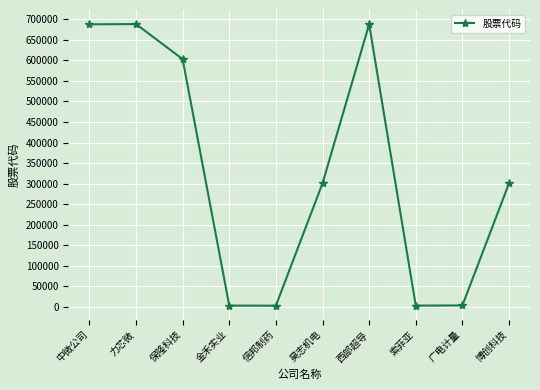

Count the number of data series in this chart.

1